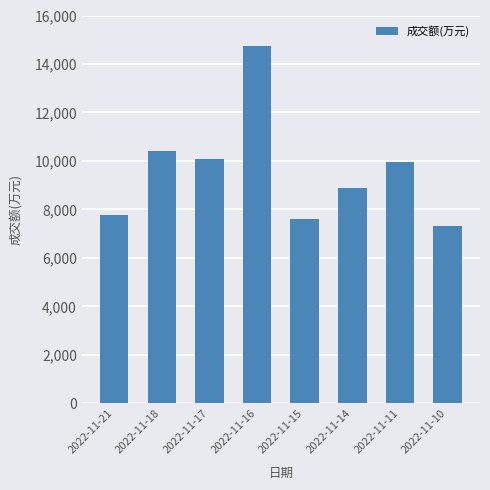

What is the approximate value at 2022-11-15, to the nearest 50?

7600